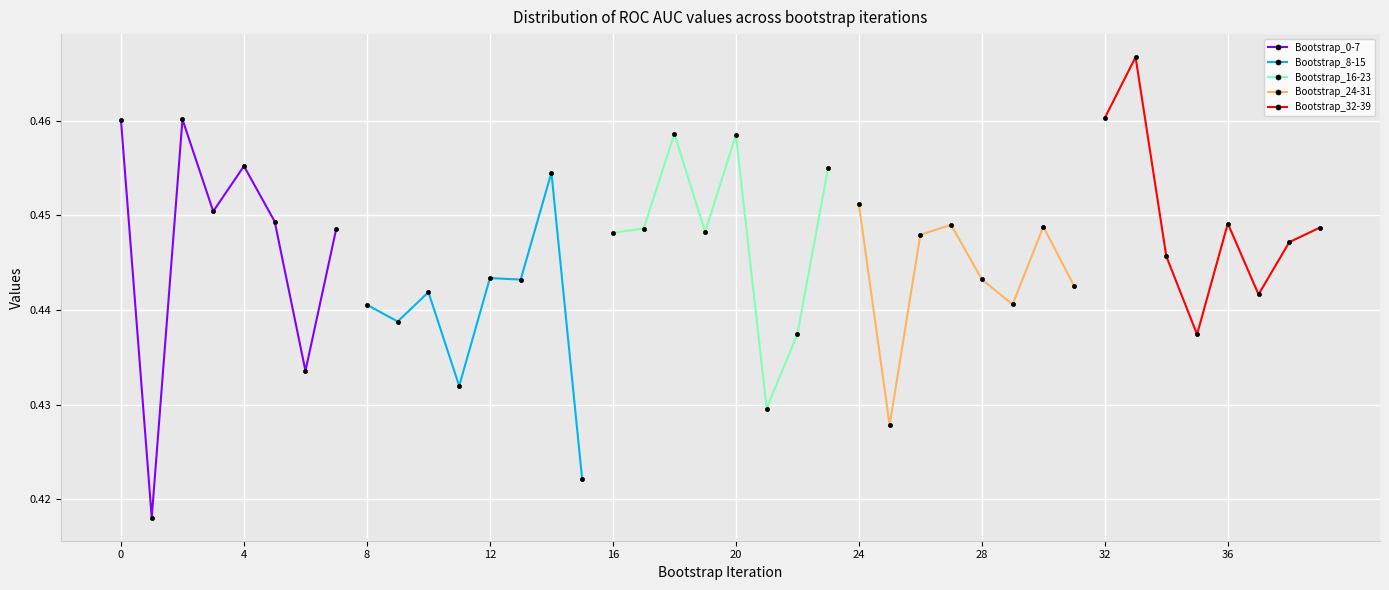

True or false: Bootstrap_8-15 has a value of 0.8 at 8.

False